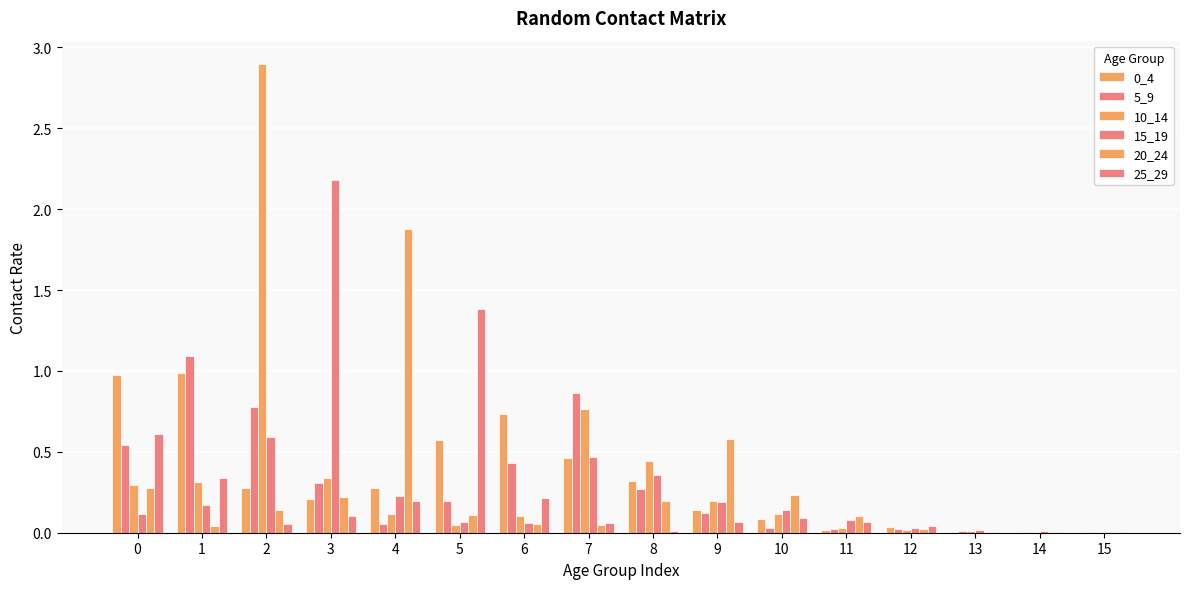

Rank the categories by 20_24 value from highest to lowest.

4, 9, 0, 10, 3, 8, 2, 5, 11, 6, 7, 1, 12, 15, 14, 13